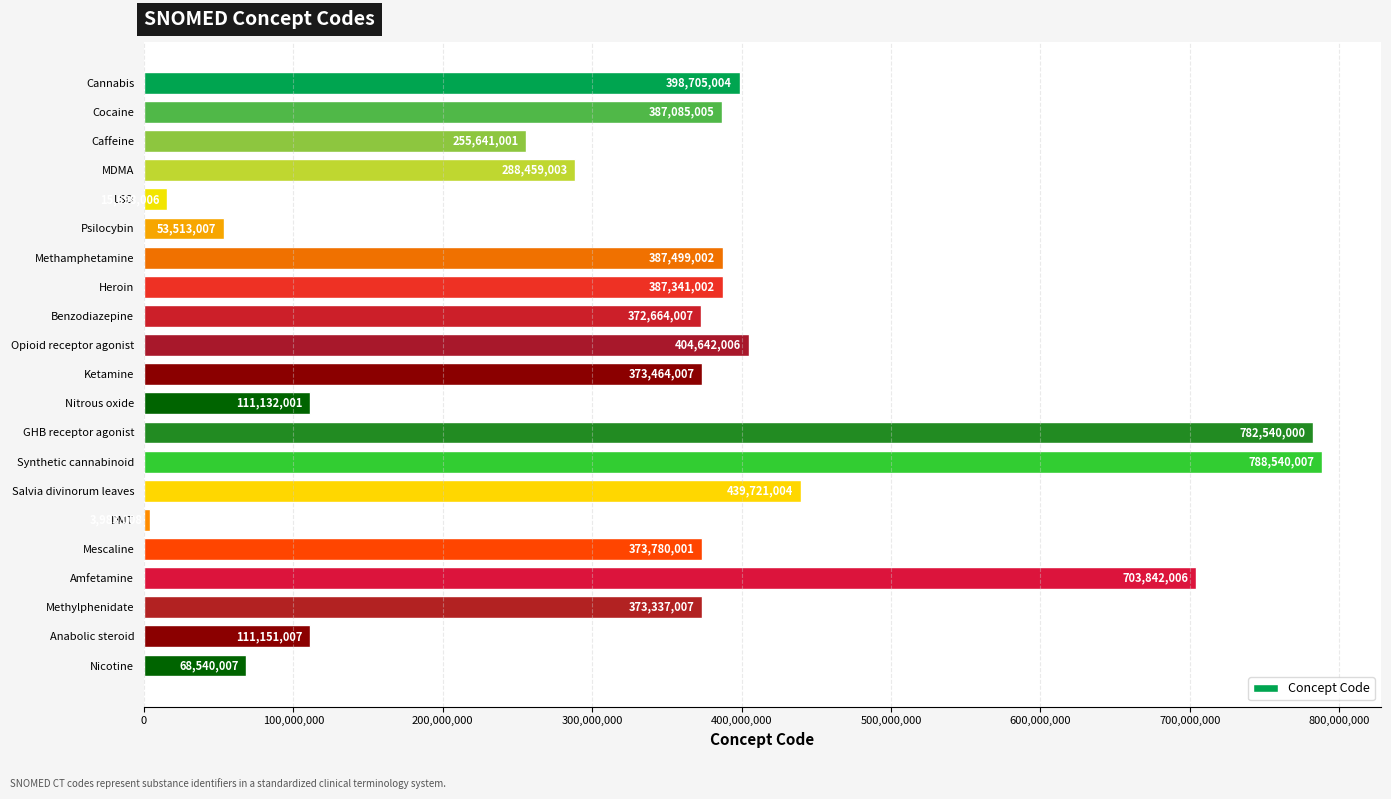

Which has a higher value, DMT or Methamphetamine?

Methamphetamine